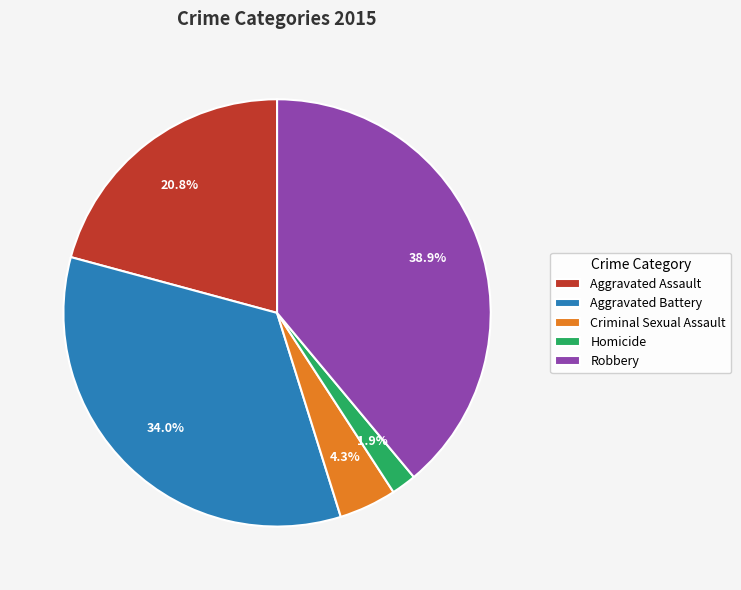

What is the largest slice in the pie chart?

Robbery